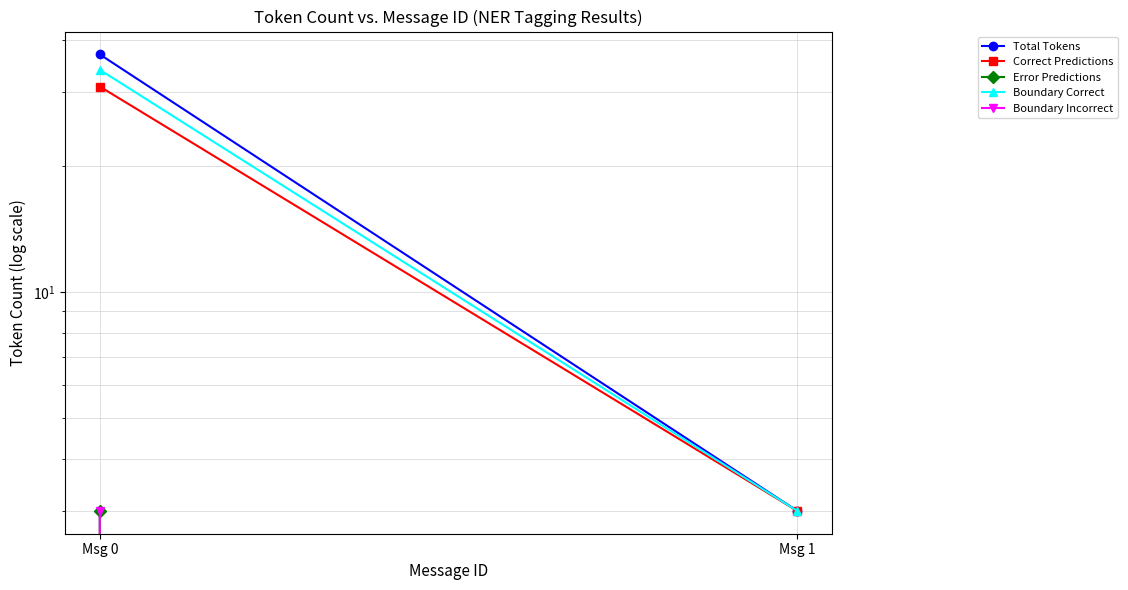

Reading right to left, list all the values displayed in this chart.

Total Tokens: Msg 1=3	Msg 0=37
Correct Predictions: Msg 1=3	Msg 0=31
Error Predictions: Msg 1=0	Msg 0=3
Boundary Correct: Msg 1=3	Msg 0=34
Boundary Incorrect: Msg 1=0	Msg 0=3